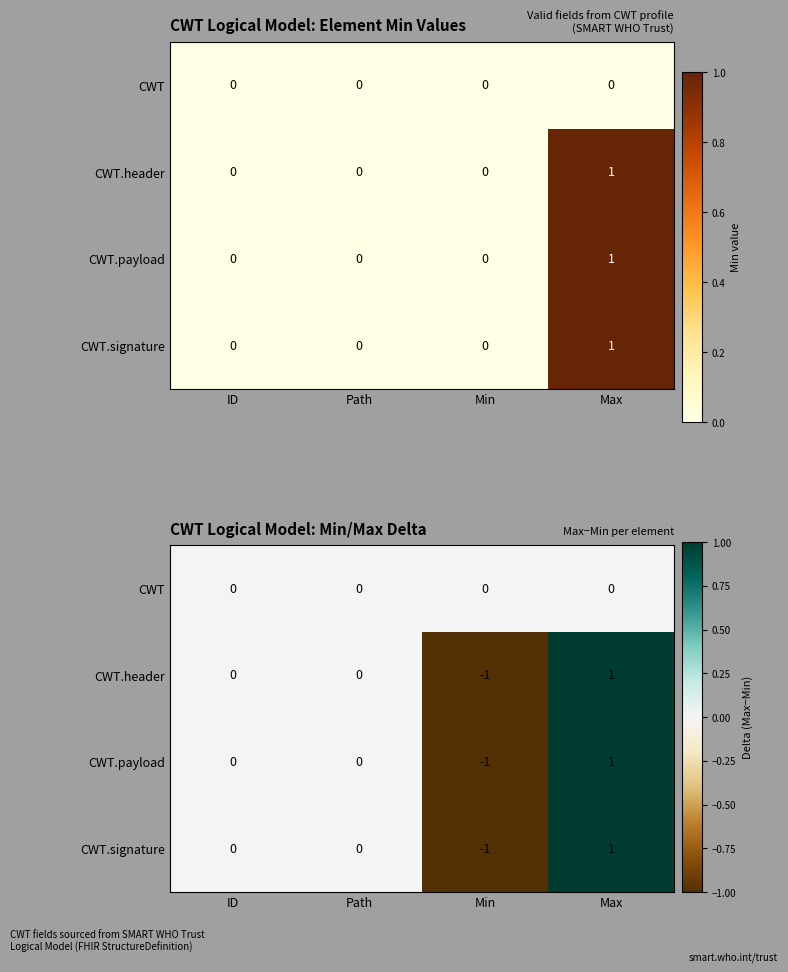

What is the difference between the CWT.payload values at ID and Min?

1